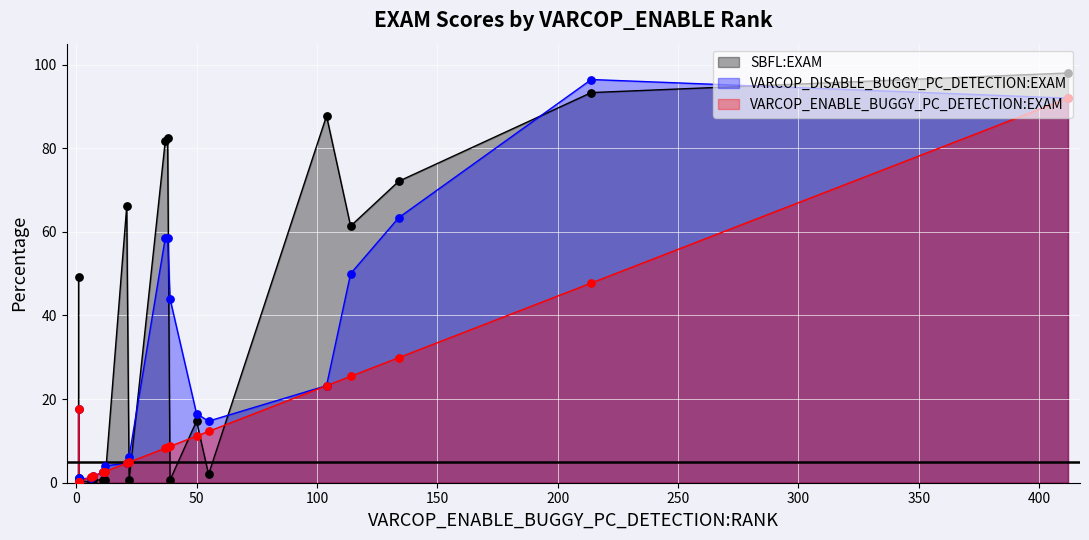

What are all the series names shown in the legend?

VARCOP_ENABLE_BUGGY_PC_DETECTION:EXAM, VARCOP_DISABLE_BUGGY_PC_DETECTION:EXAM, SBFL:EXAM